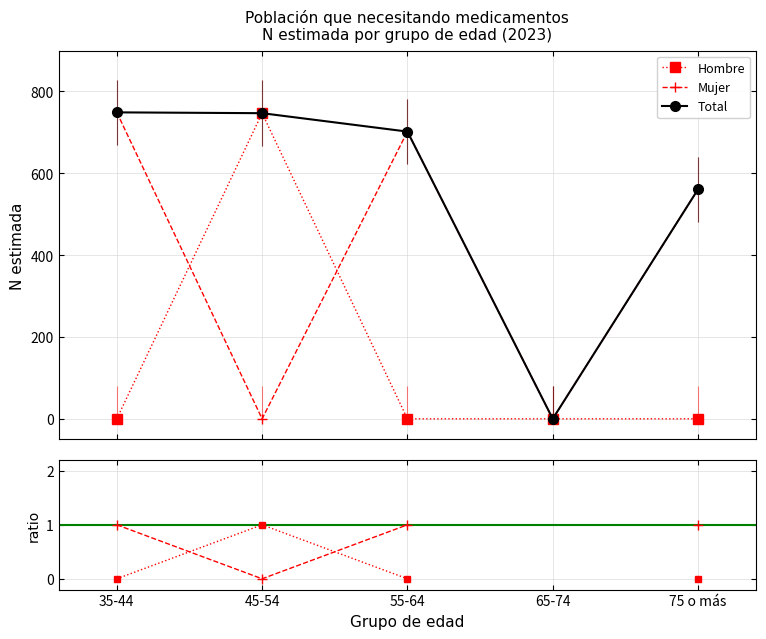

At which category does Mujer reach its first local valley?

45-54